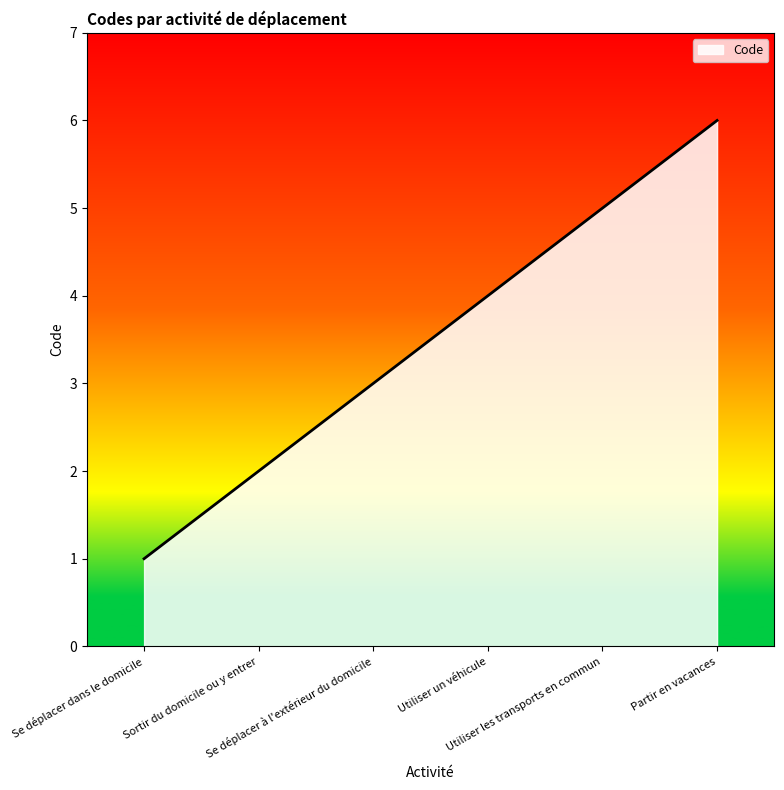

Rank the categories by value from lowest to highest.

Se déplacer dans le domicile, Sortir du domicile ou y entrer, Se déplacer à l'extérieur du domicile, Utiliser un véhicule, Utiliser les transports en commun, Partir en vacances